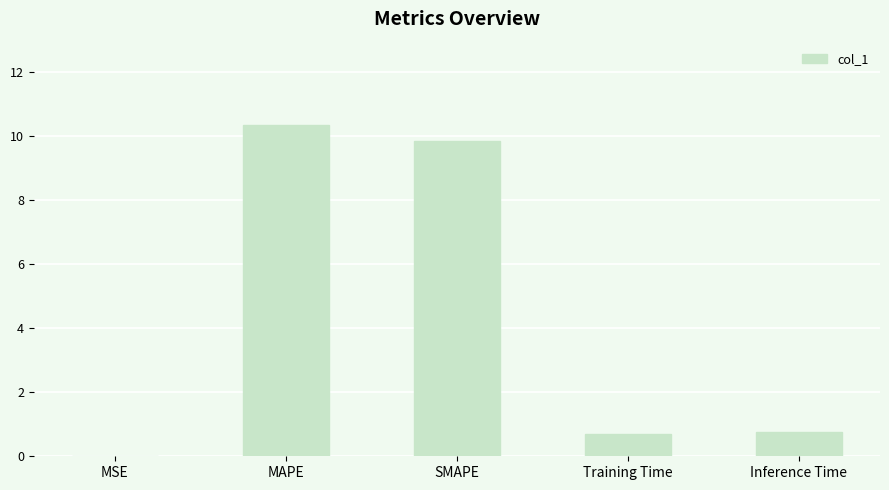

How many categories are shown in the chart?

5